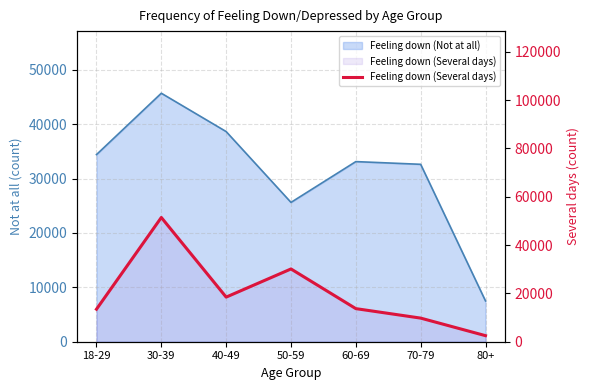

What is the label of the 6th point from the right?

30-39